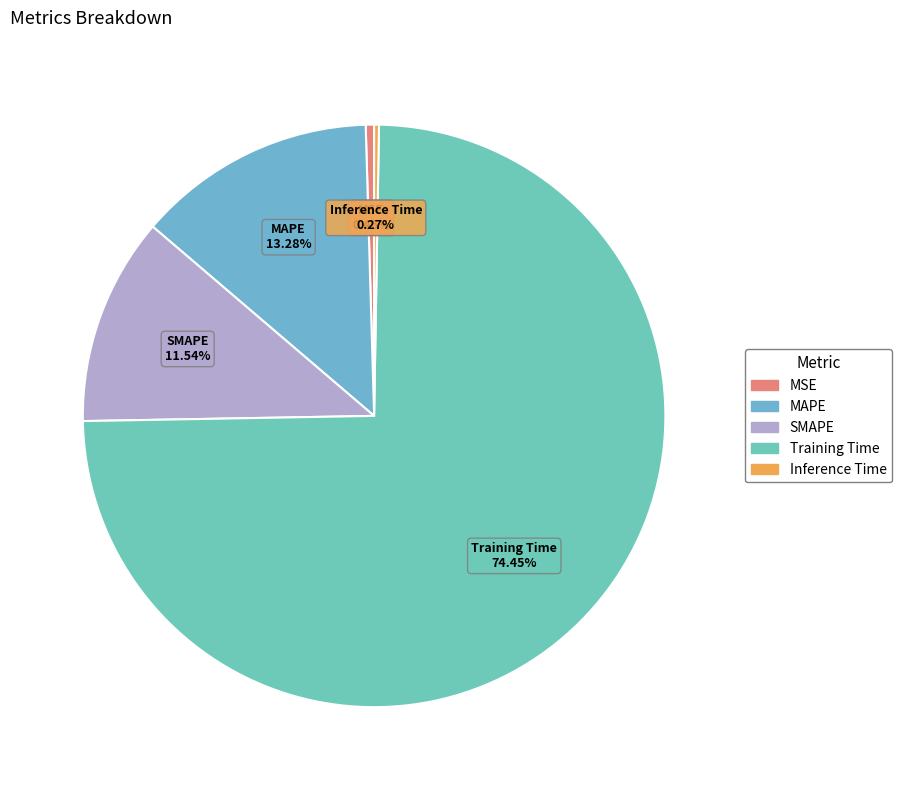

Combined, do MAPE and MSE account for over 50%?

No